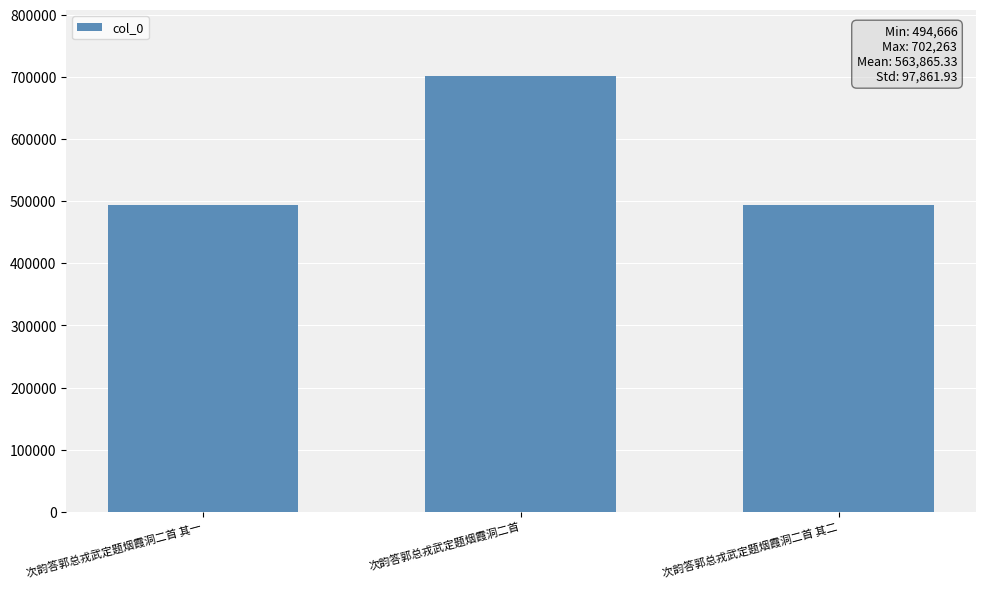

What is the maximum value shown in the chart?

702263